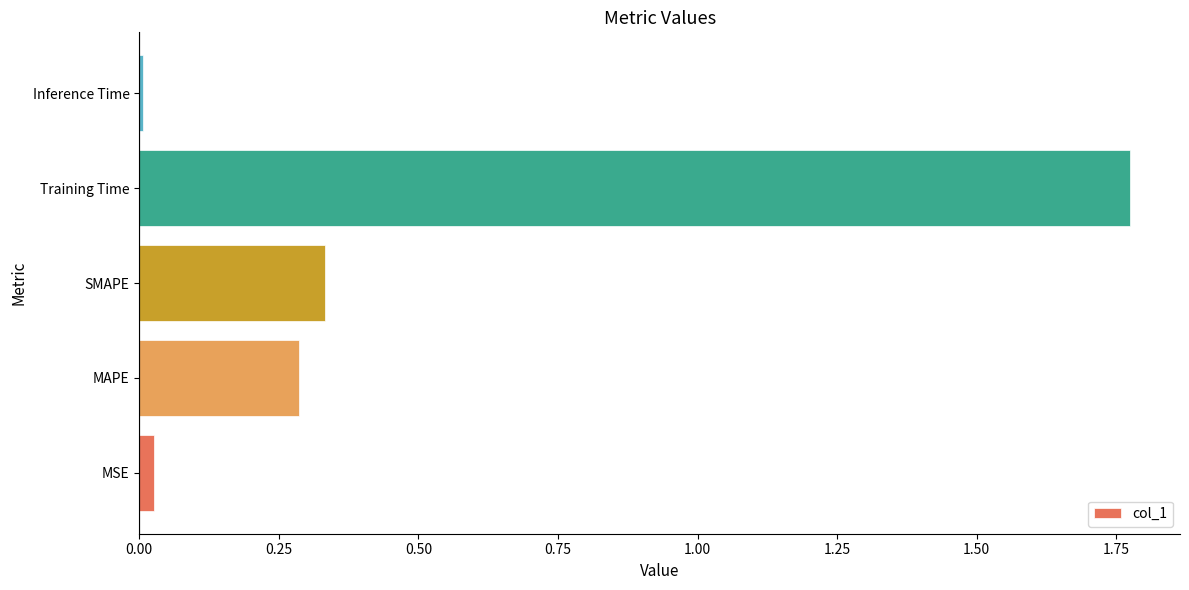

Which has a higher value, SMAPE or Training Time?

Training Time